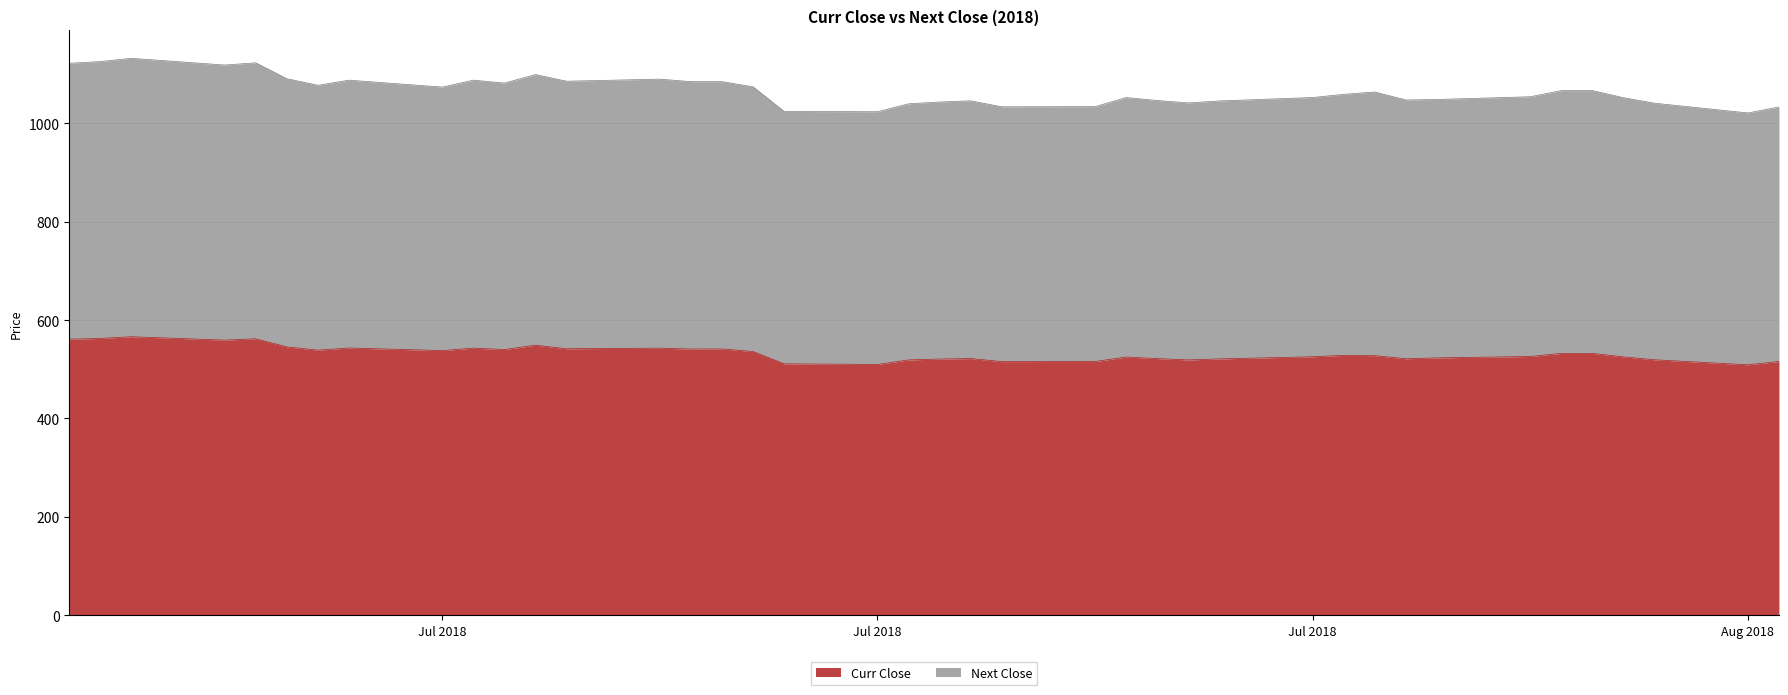

What are all the series names shown in the legend?

Curr Close, Next Close